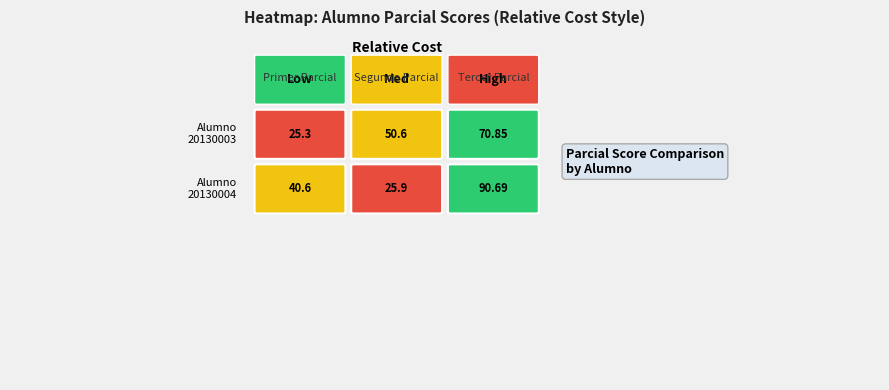

Reading left to right, extract all data points from this chart.

20130003: 25.3	50.6	70.8
20130004: 40.6	25.9	90.7